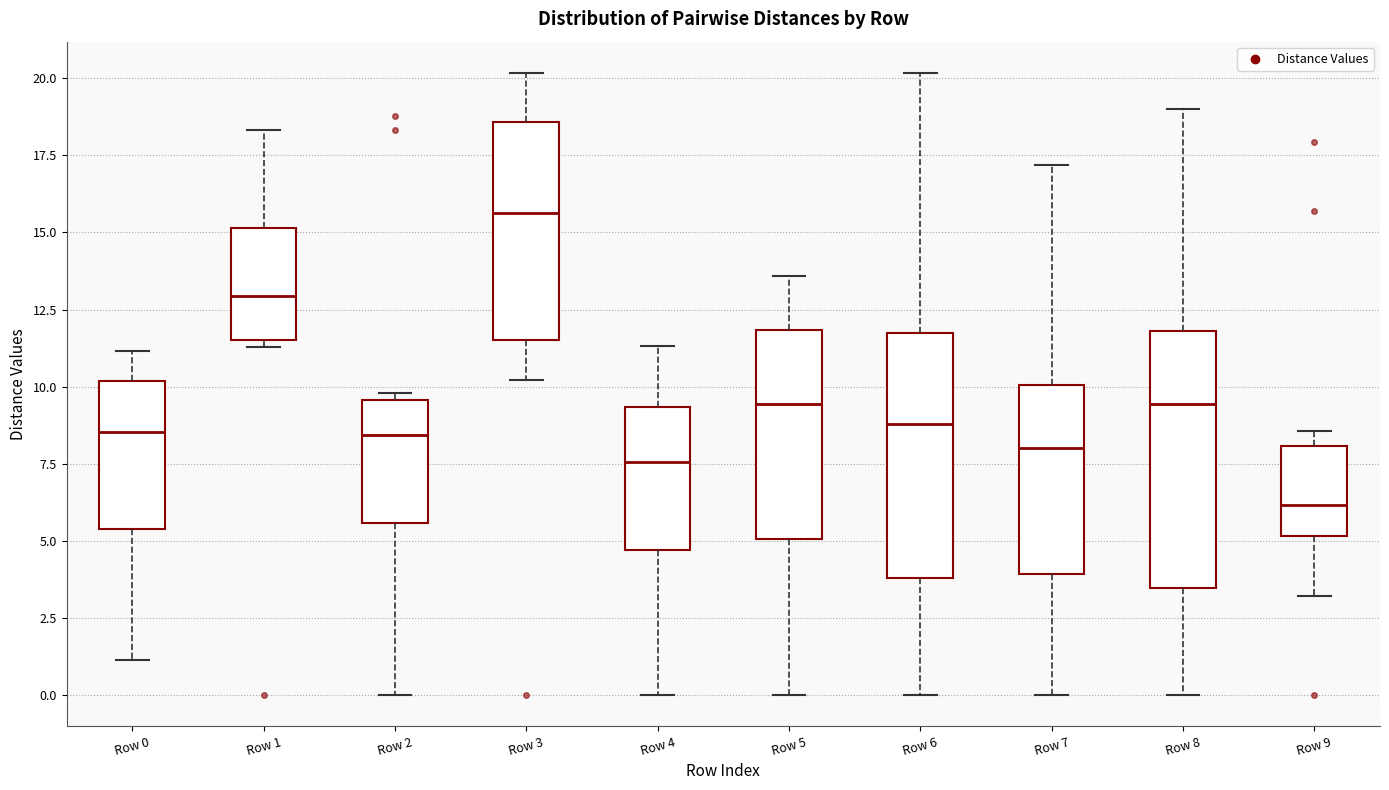

Which box's median line is the lowest?

Row 9